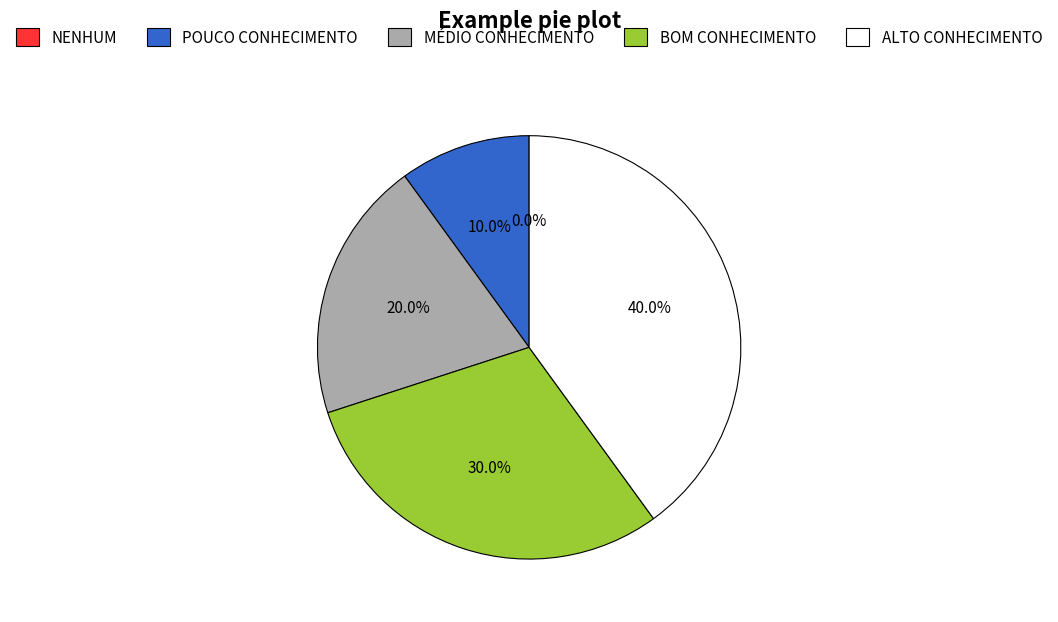

Which has a higher value, BOM CONHECIMENTO or MÉDIO CONHECIMENTO?

BOM CONHECIMENTO